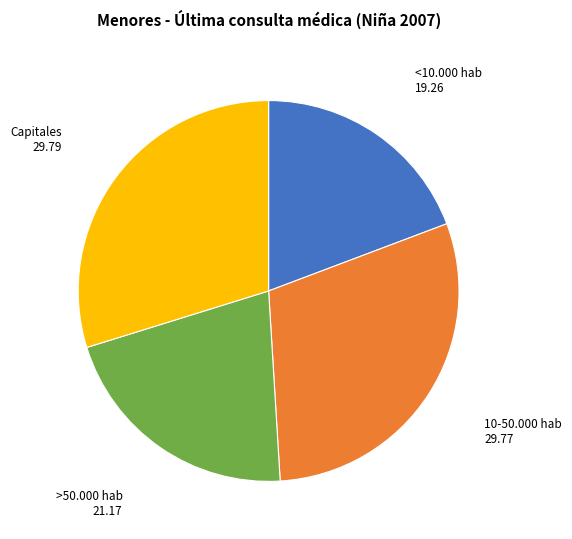

Is there a majority slice in this chart?

No